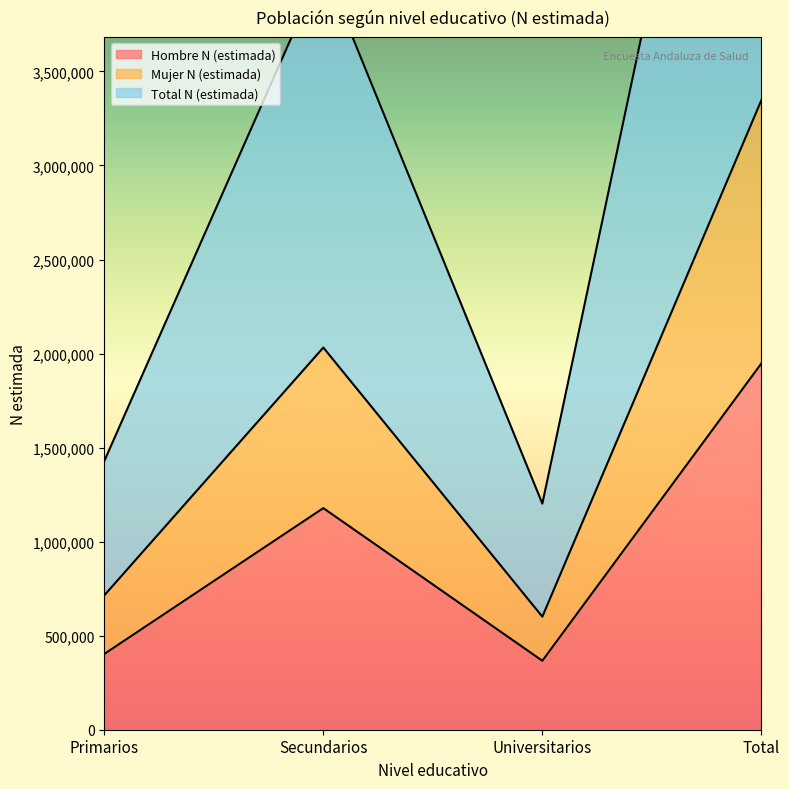

What is the average value of the Total N (estimada) series?

1673692